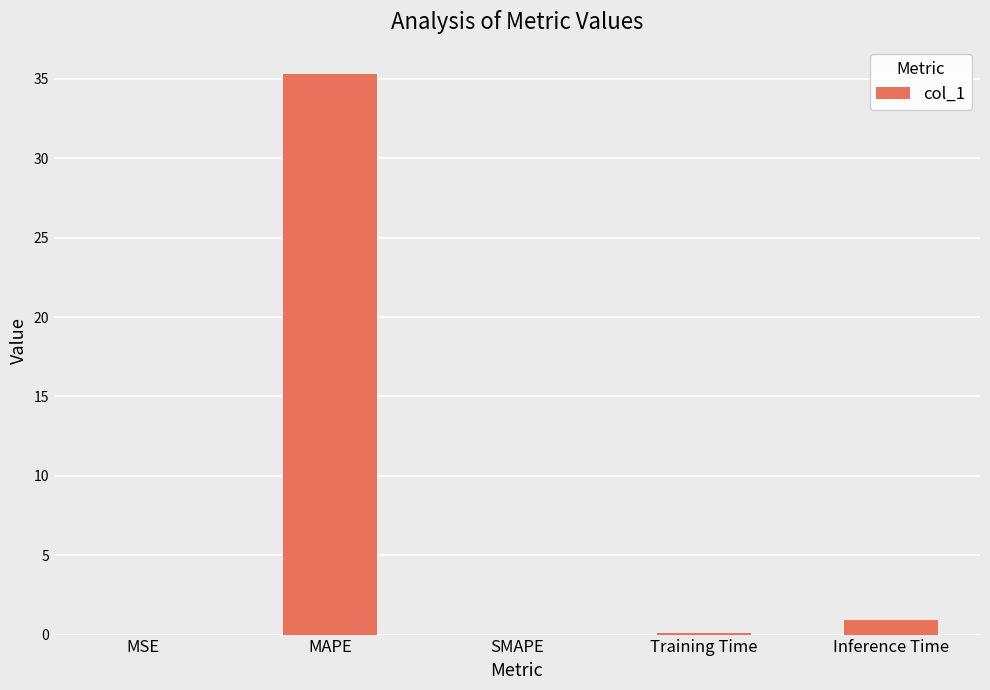

How many categories are shown in the chart?

5